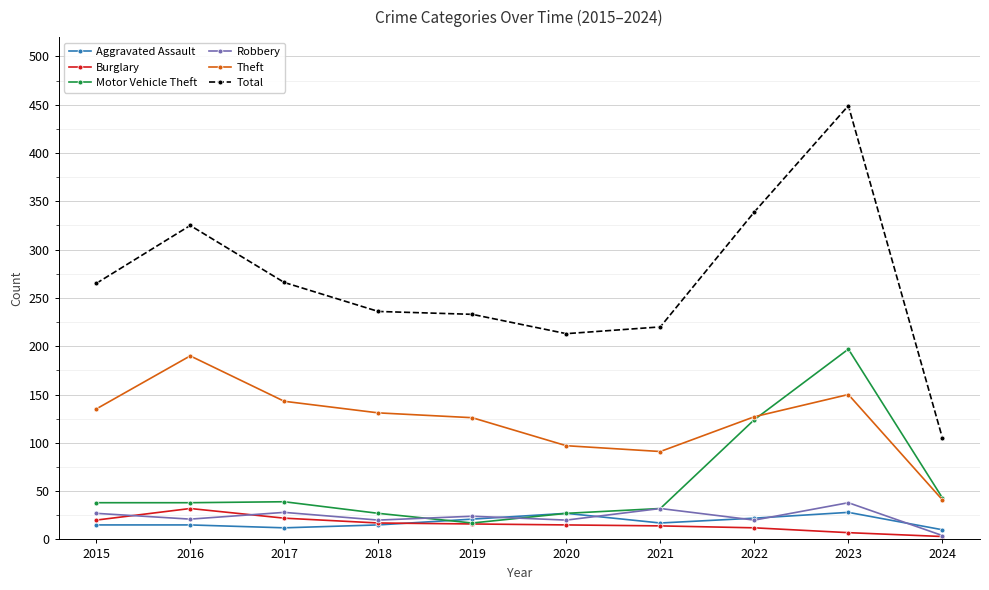

True or false: Total and Theft intersect in this chart.

False